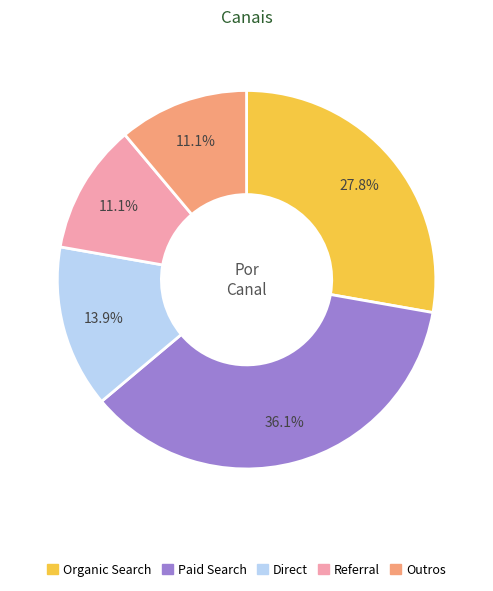

What is the ratio of the value at Referral to the value at Organic Search?

0.4